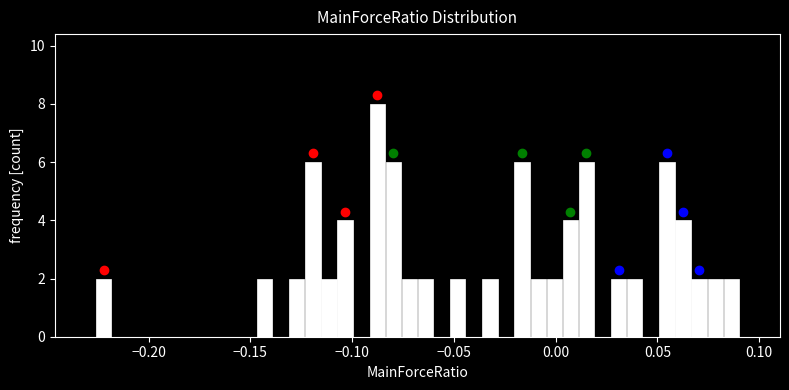

Around what value on the x-axis is the tallest bar? Give the approximate position of its centre, as read against the axis.

-0.090